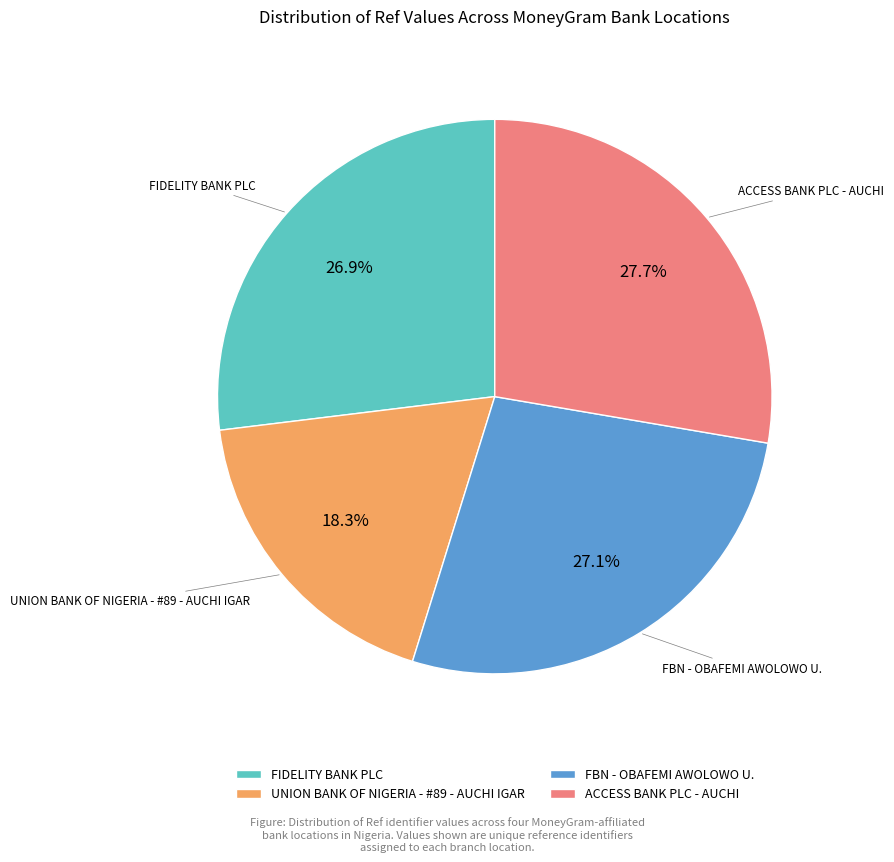

To the nearest percent, what is the difference between the largest and smallest slice percentages?

9%